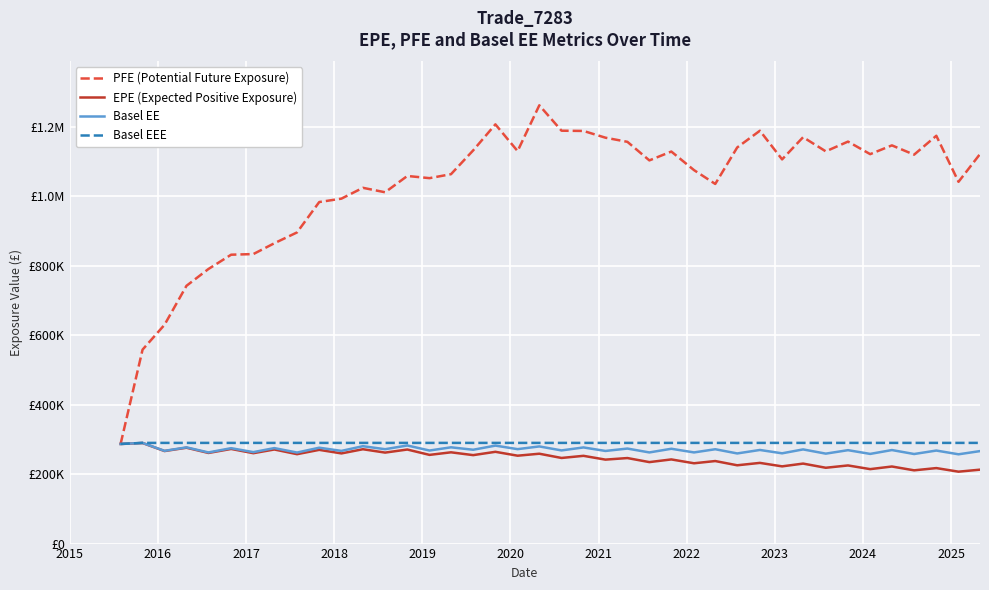

What is the lowest value of the PFE (Potential Future Exposure) series?

286974